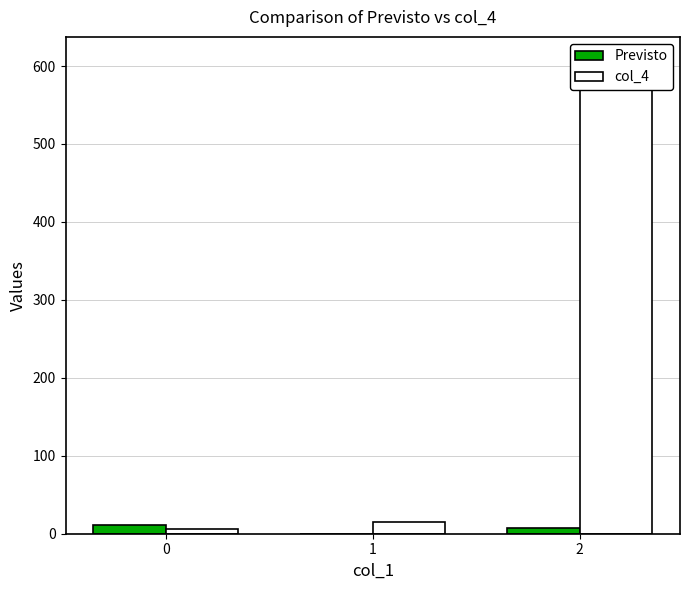

Where does the col_4 series first go above 15?

2